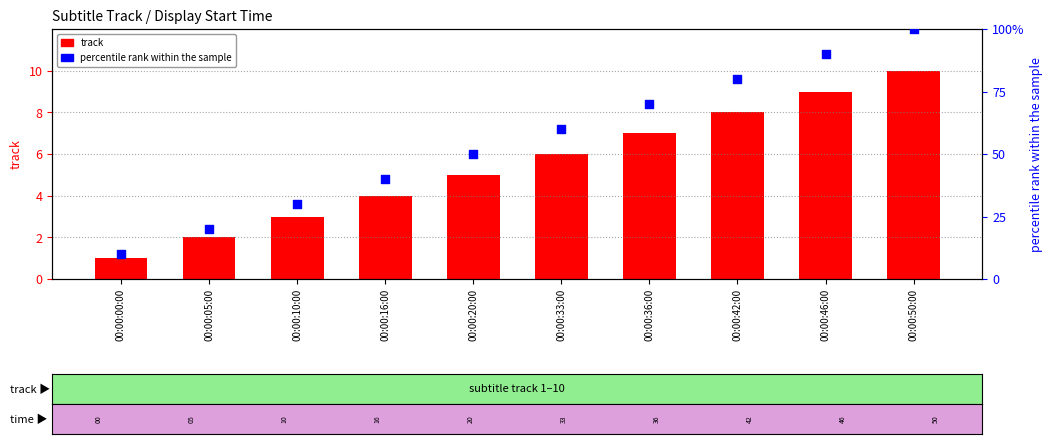

Which series has the largest total across all categories?

percentile rank within the sample